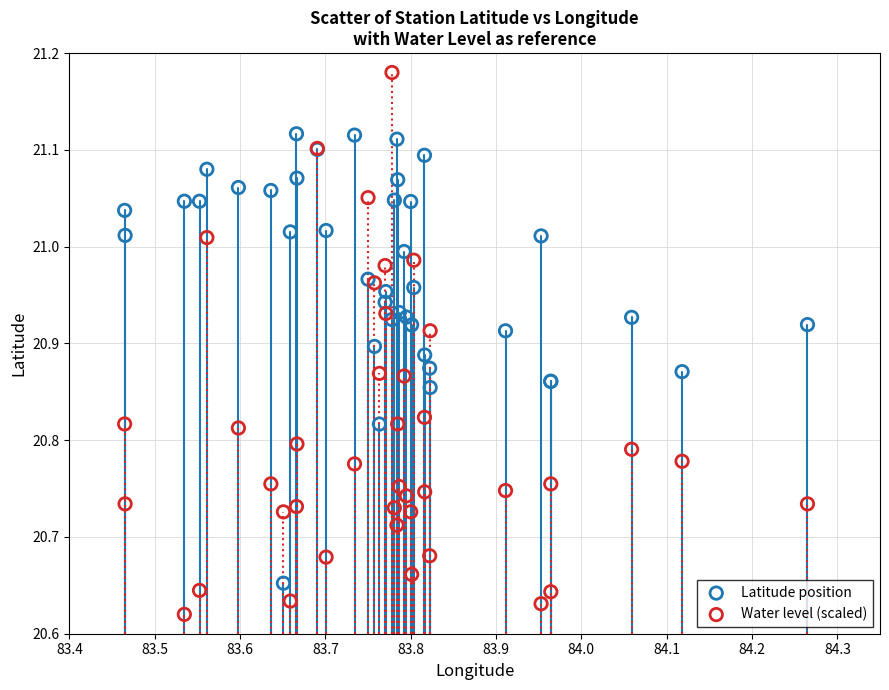

Which series reaches the minimum Y coordinate?

Water level (scaled)